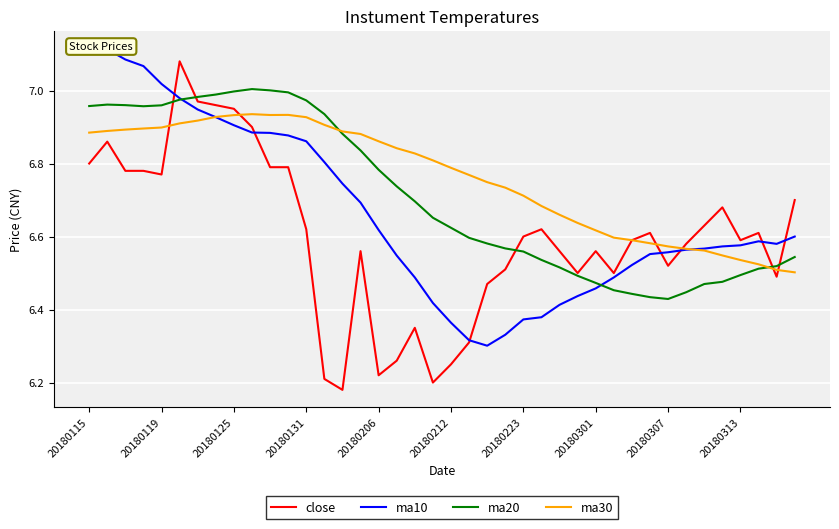

What position from the right is 18?

22